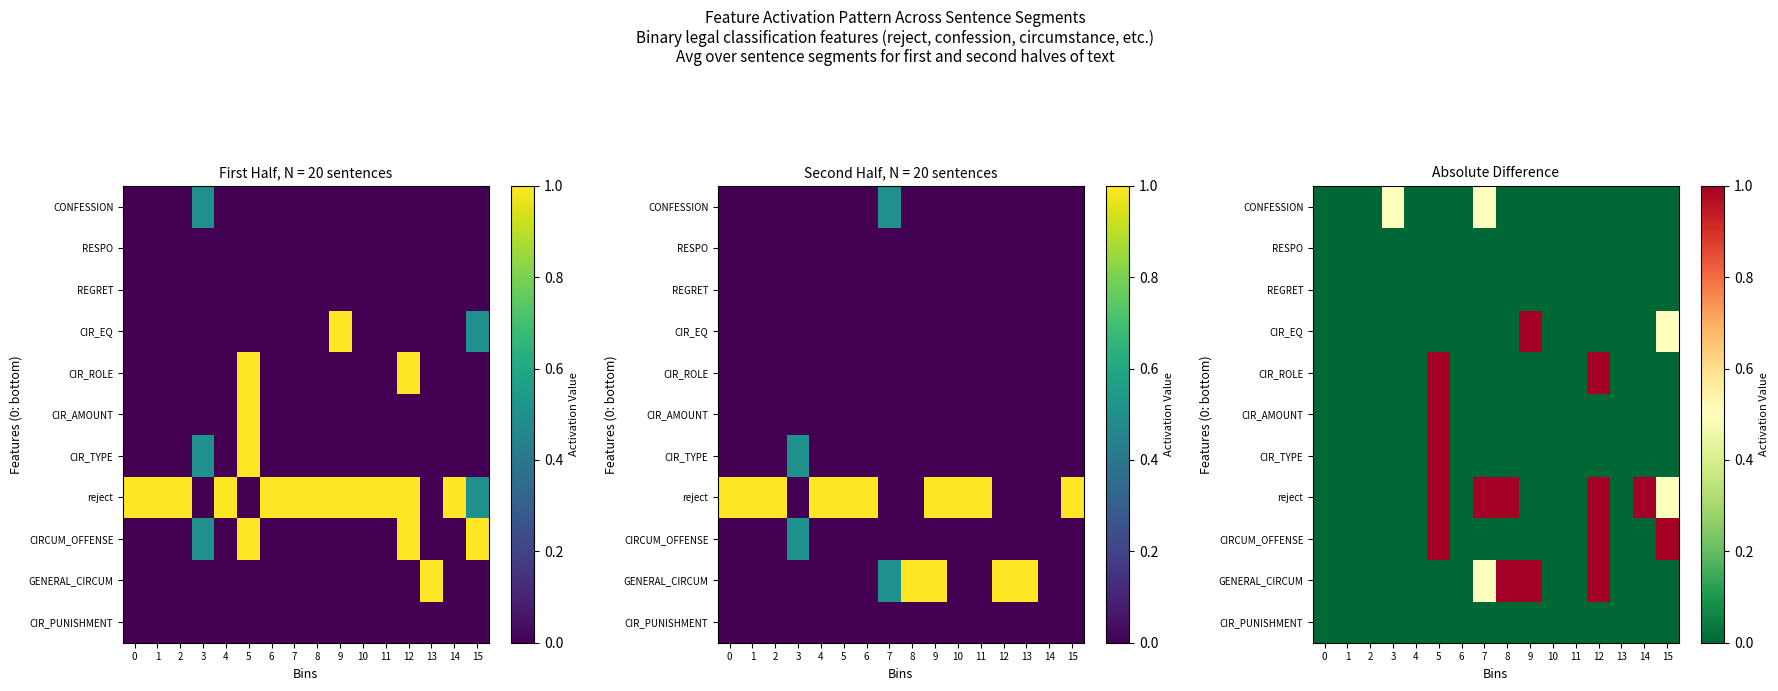

Is it true that CIR_ROLE equals 0.0 at 14?

True